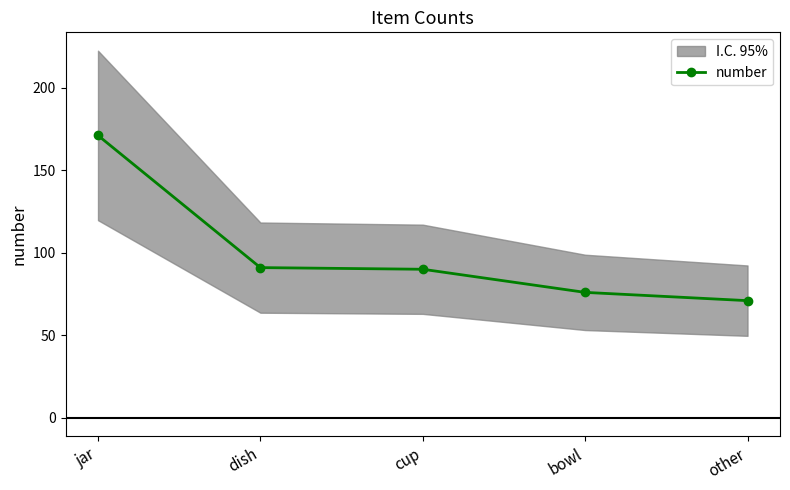

Which label corresponds to the largest value in the chart?

jar